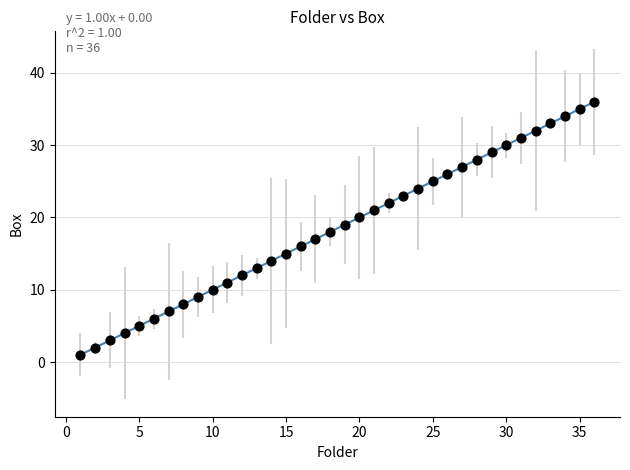

What is the range of X values (max minus min)?

35